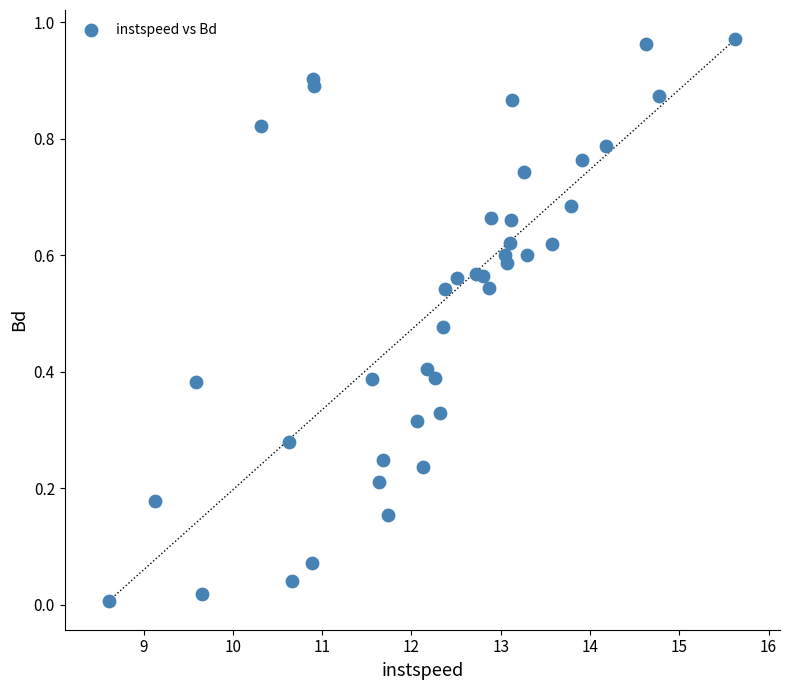

What is the range of X values (max minus min)?

7.0